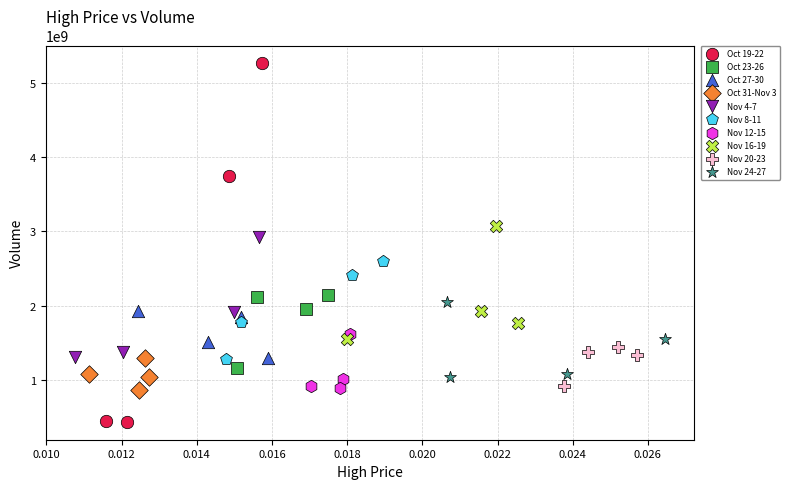

Which series contains the highest Y value?

Oct 19-22